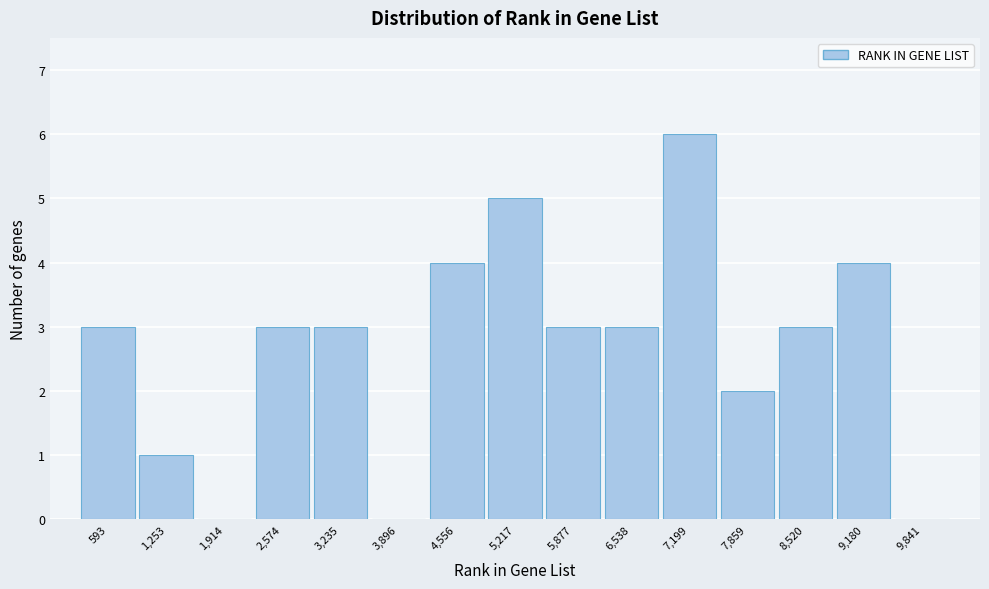

Reading left to right, transcribe all the data shown in this chart.

593=3	1,253=1	1,914=0	2,574=3	3,235=3	3,896=0	4,556=4	5,217=5	5,877=3	6,538=3	7,199=6	7,859=2	8,520=3	9,180=4	9,841=0